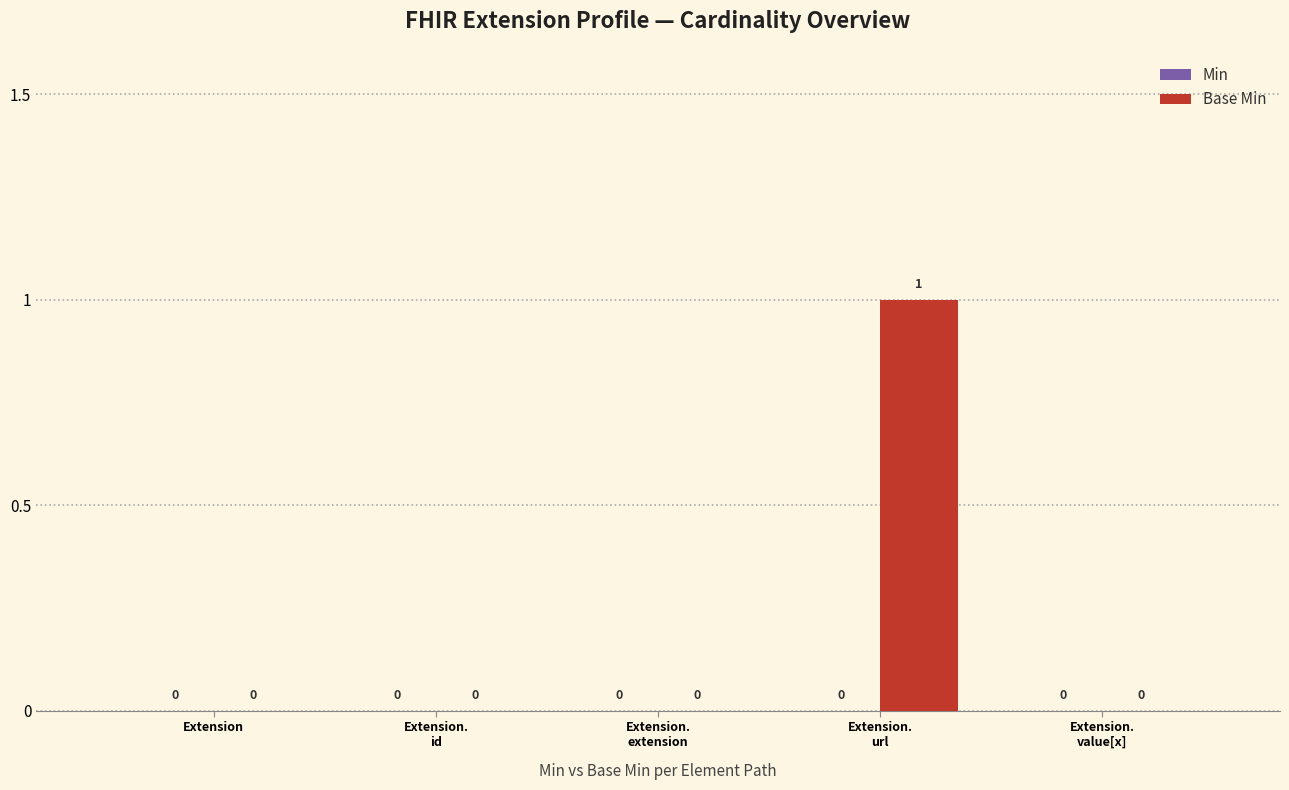

How many positive values are there?

1